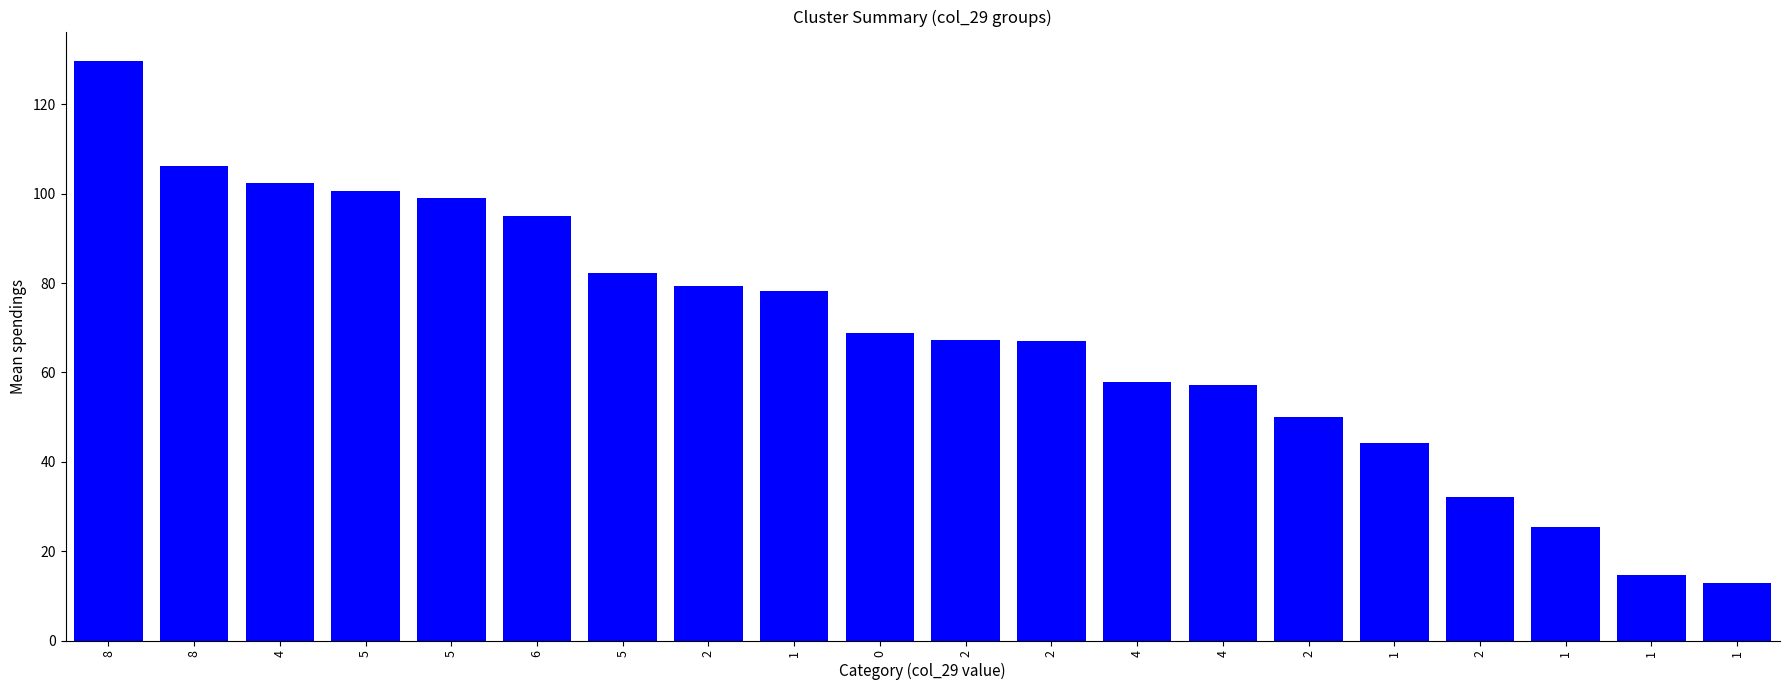

List the labels in order of value, smallest first.

1, 1, 1, 2, 1, 2, 4, 4, 2, 2, 0, 1, 2, 5, 6, 5, 5, 4, 8, 8